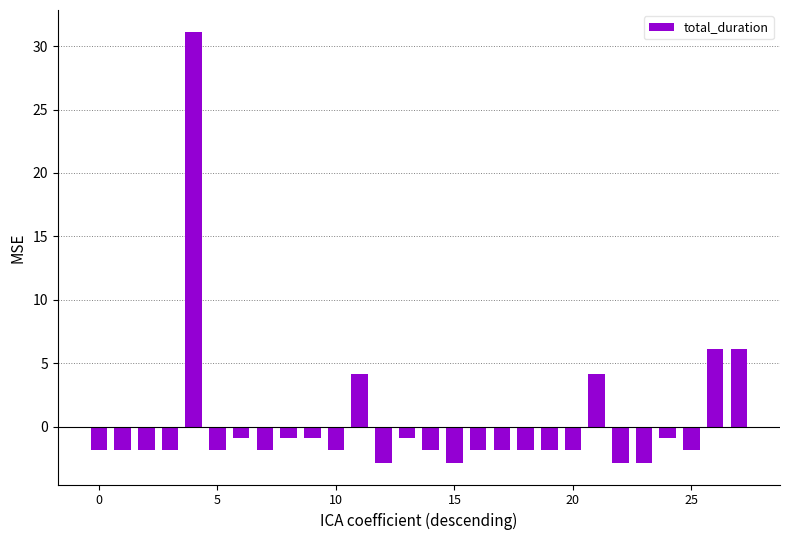

Reading left to right, list all the values displayed in this chart.

-1.9	-1.9	-1.9	-1.9	31.1	-1.9	-0.9	-1.9	-0.9	-0.9	-1.9	4.1	-2.9	-0.9	-1.9	-2.9	-1.9	-1.9	-1.9	-1.9	-1.9	4.1	-2.9	-2.9	-0.9	-1.9	6.1	6.1